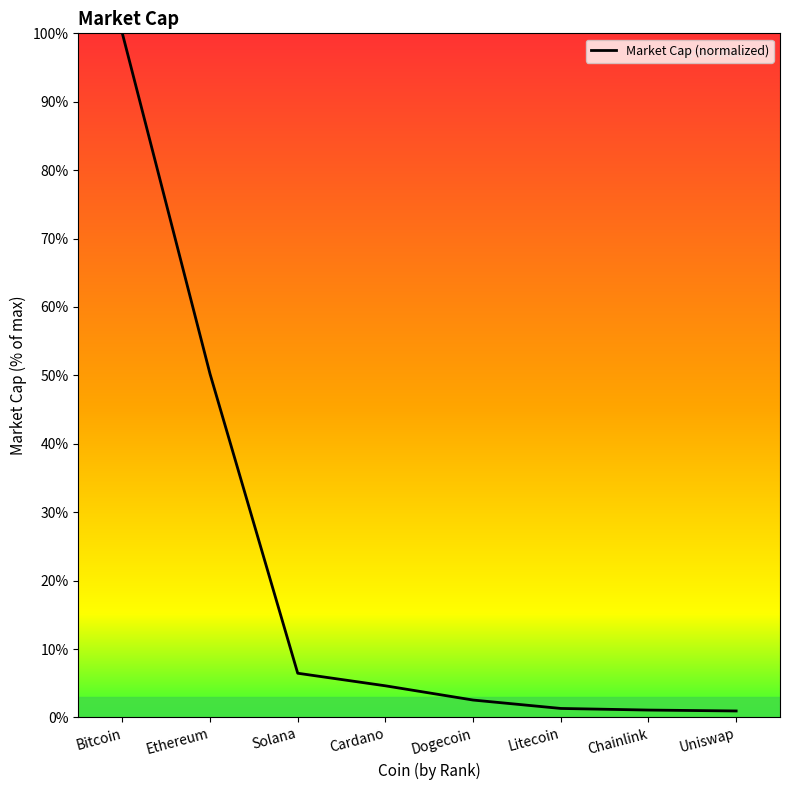

What is the average value?

20.9